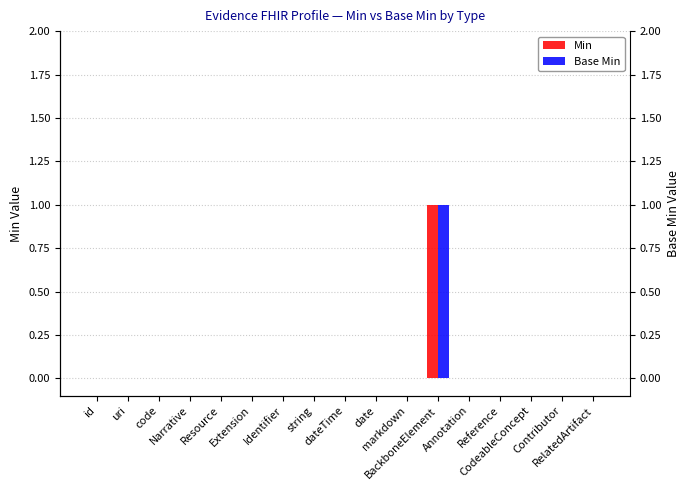

Reading left to right, transcribe all the data shown in this chart.

Min: id=0	uri=0	code=0	Narrative=0	Resource=0	Extension=0	Identifier=0	string=0	dateTime=0	date=0	markdown=0	BackboneElement=1	Annotation=0	Reference=0	CodeableConcept=0	Contributor=0	RelatedArtifact=0
Base Min: id=0	uri=0	code=0	Narrative=0	Resource=0	Extension=0	Identifier=0	string=0	dateTime=0	date=0	markdown=0	BackboneElement=1	Annotation=0	Reference=0	CodeableConcept=0	Contributor=0	RelatedArtifact=0